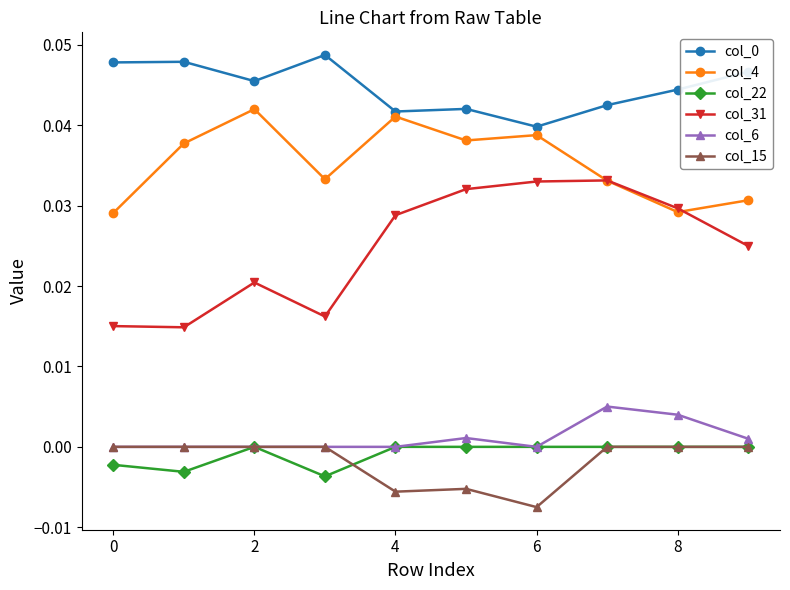

Which series has the widest spread of values?

col_31